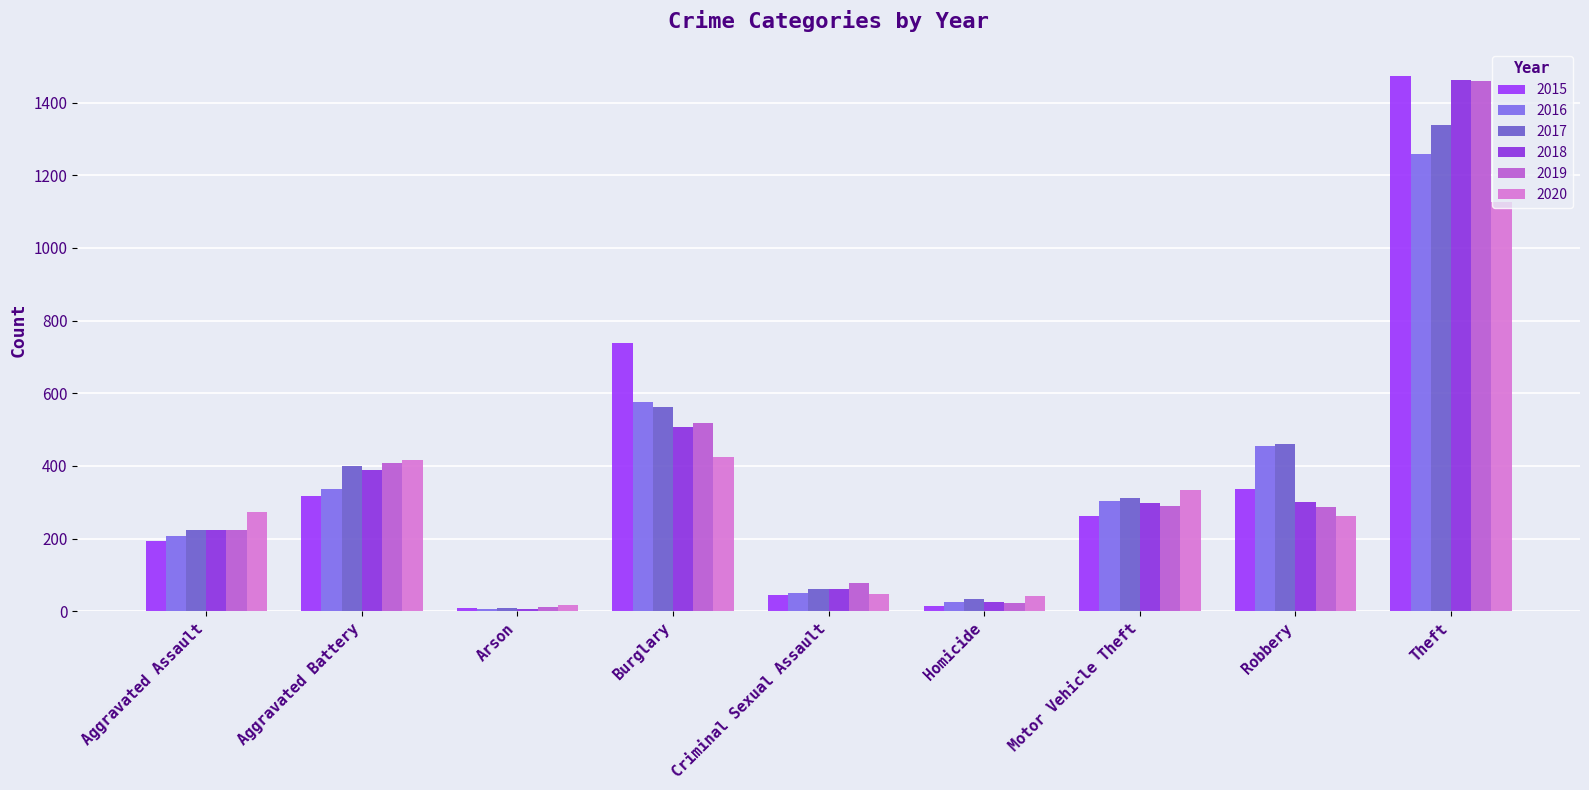

How many bars are there in each group?

6